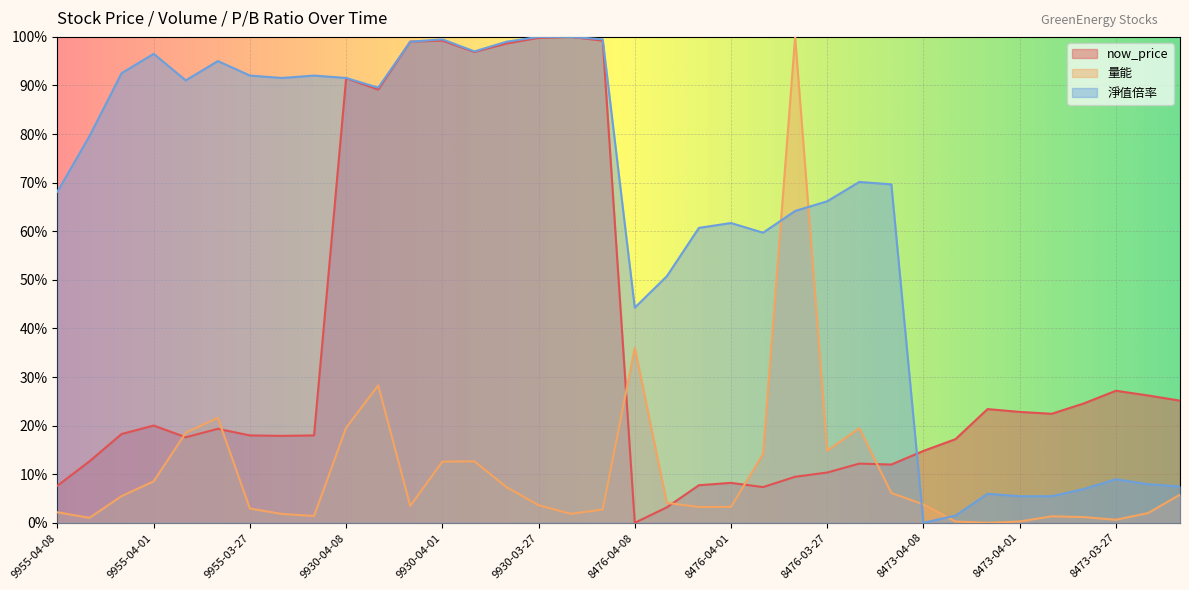

Is the value of now_price at 9955-03-26 greater than the value of 量能 at 9955-04-07?

Yes